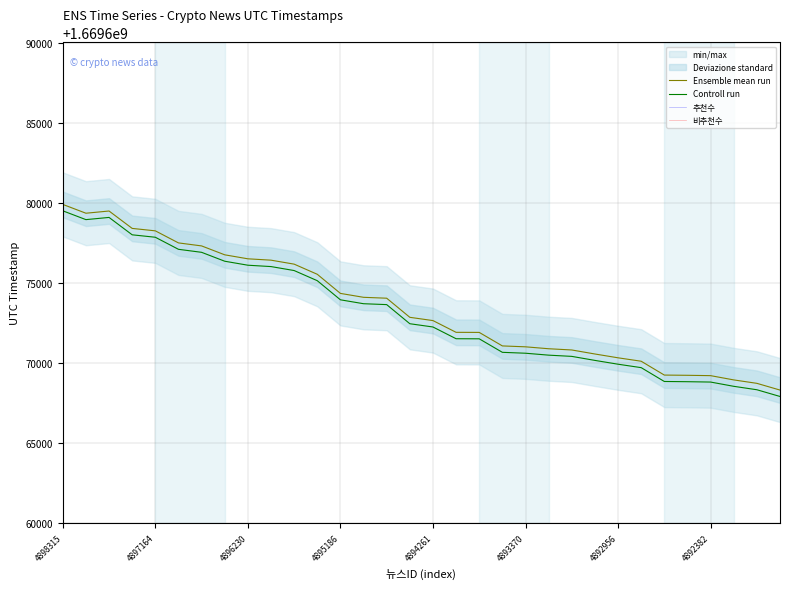

What is the maximum value for Ensemble mean run?

1669679892